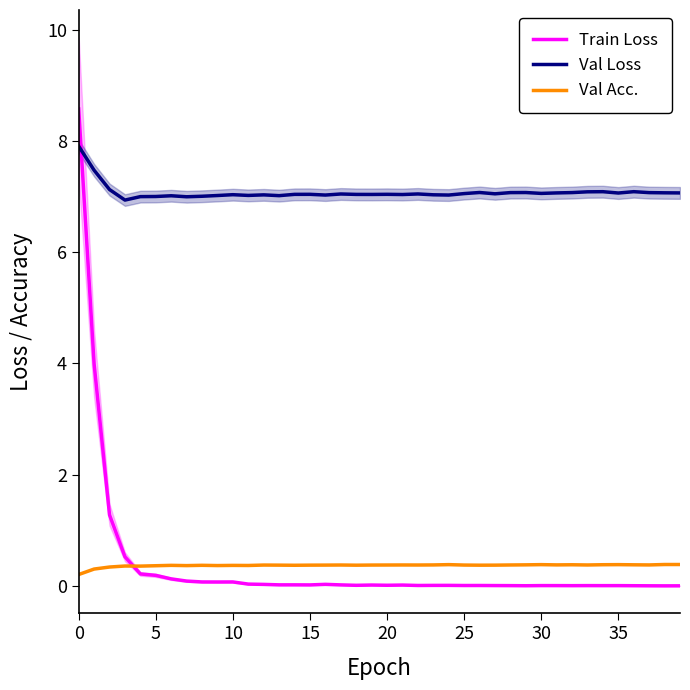

What is the highest value of the Train Loss series?

8.6